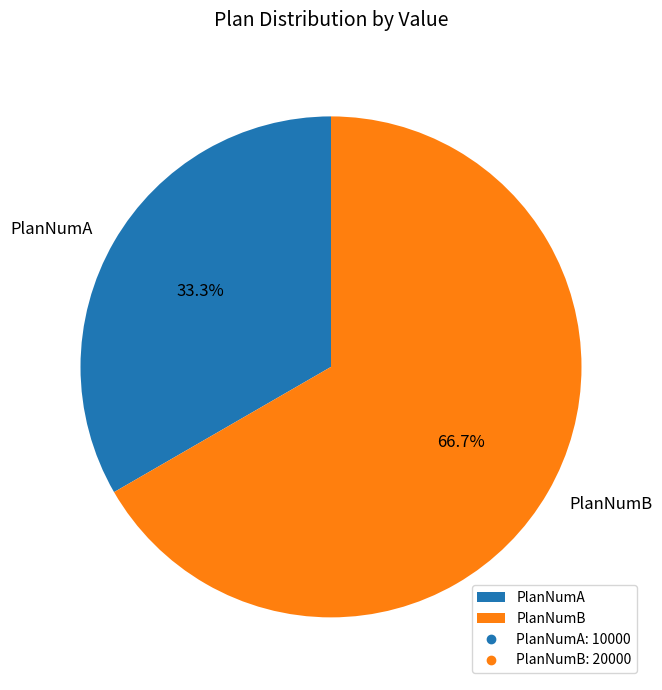

Count the number of slices in the pie.

2